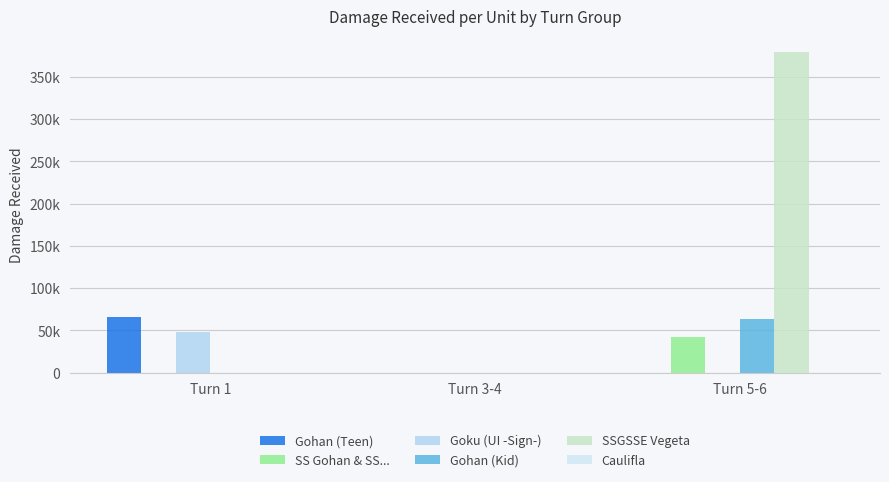

Are the bars horizontal?

No